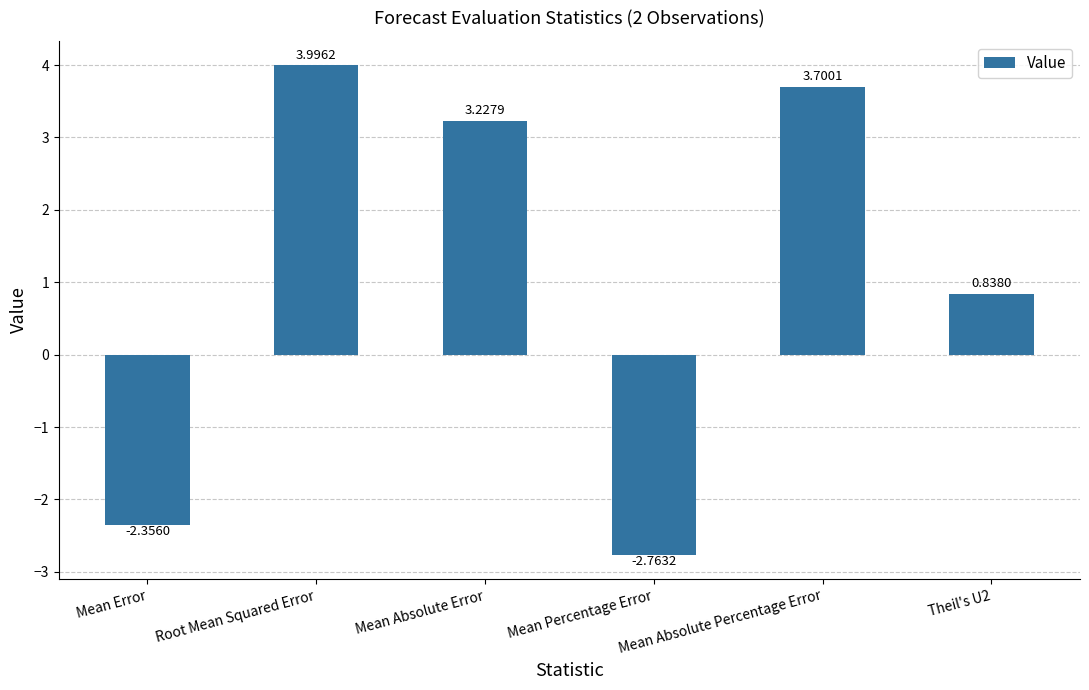

What is the label of the 1st bar from the right?

Theil's U2